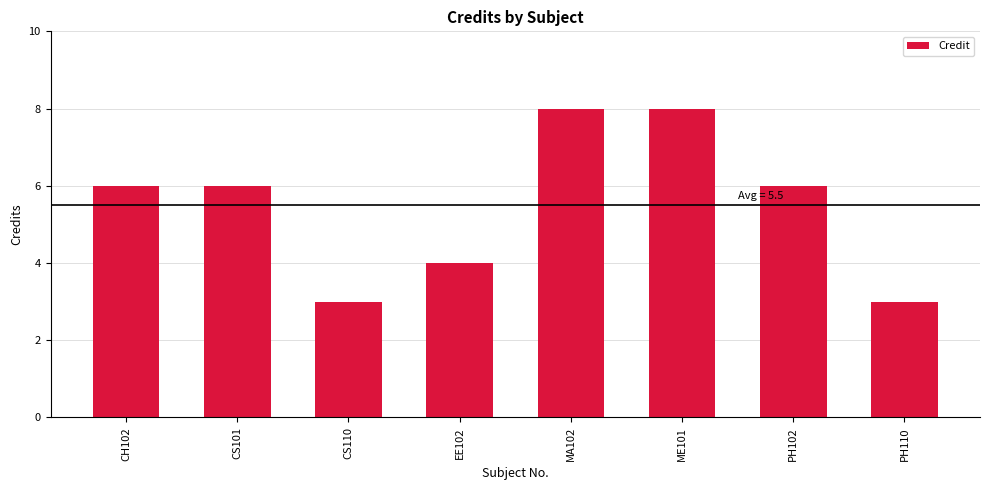

What is the sum of all values?

44